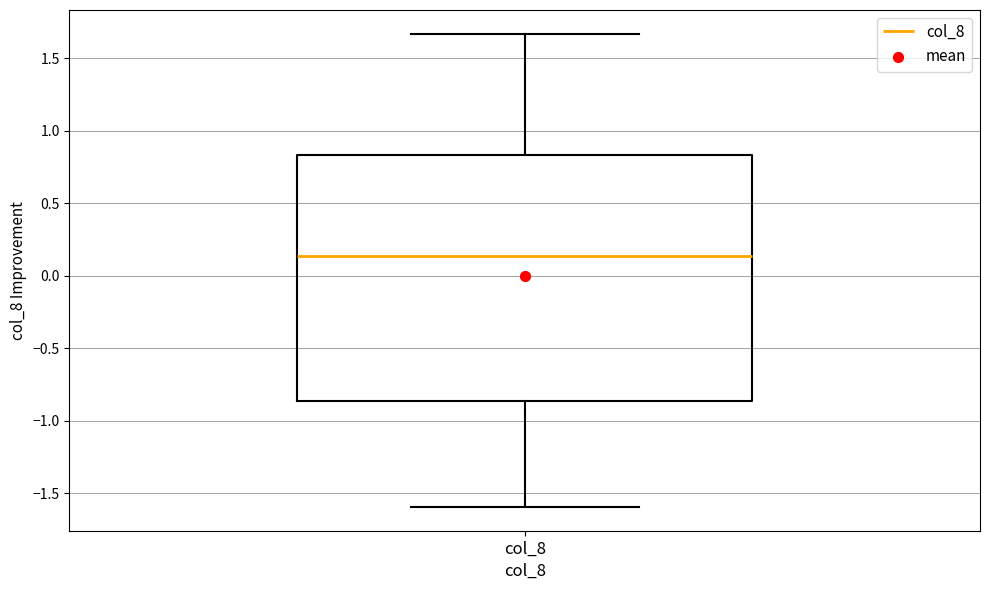

Where does the upper whisker of the box for col_8 end on the y-axis? The values are not printed on the chart, so give them approximately, as read against the axis.

1.65